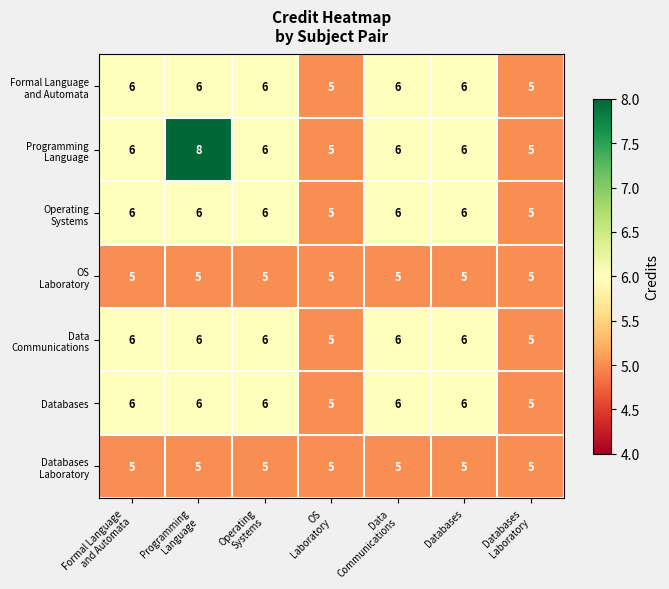

What is the average value of the Databases series?

6